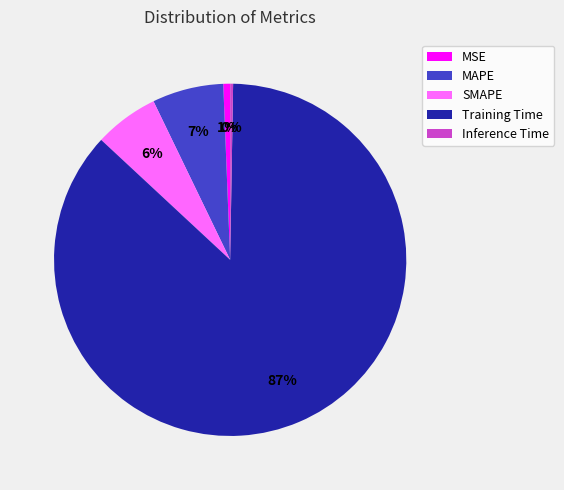

Which slice is the largest?

Training Time